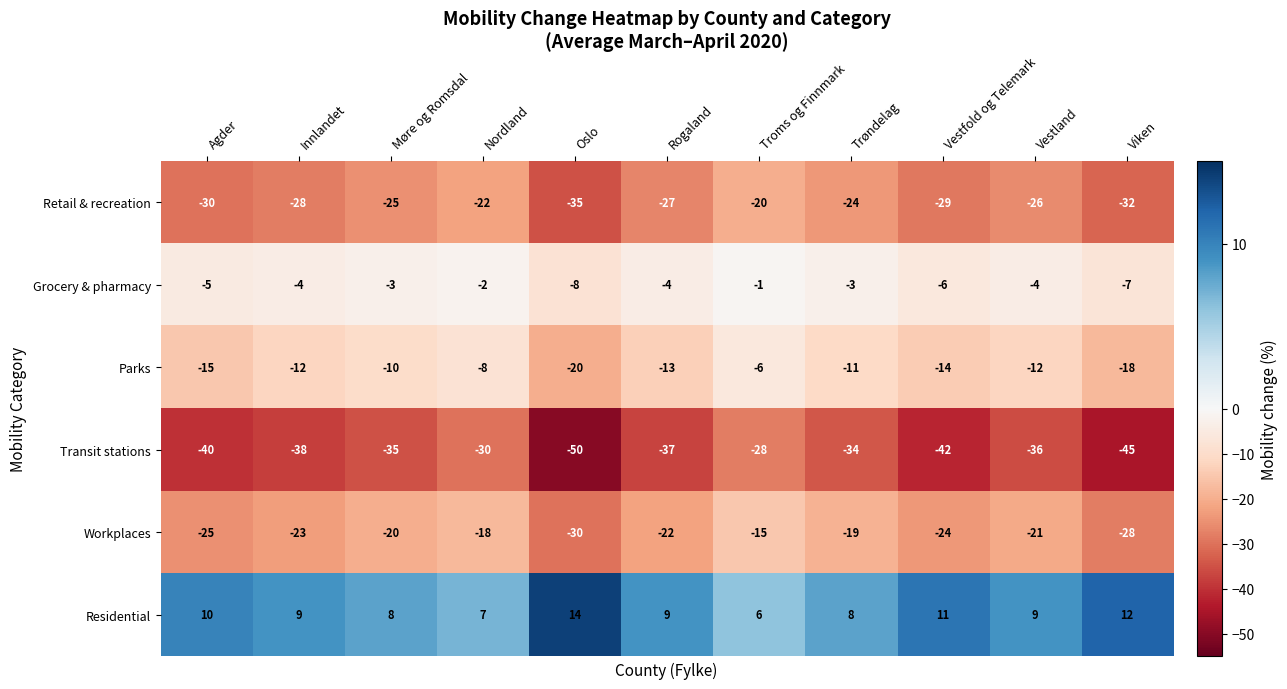

What value does the Retail & recreation series have at Troms og Finnmark?

-20